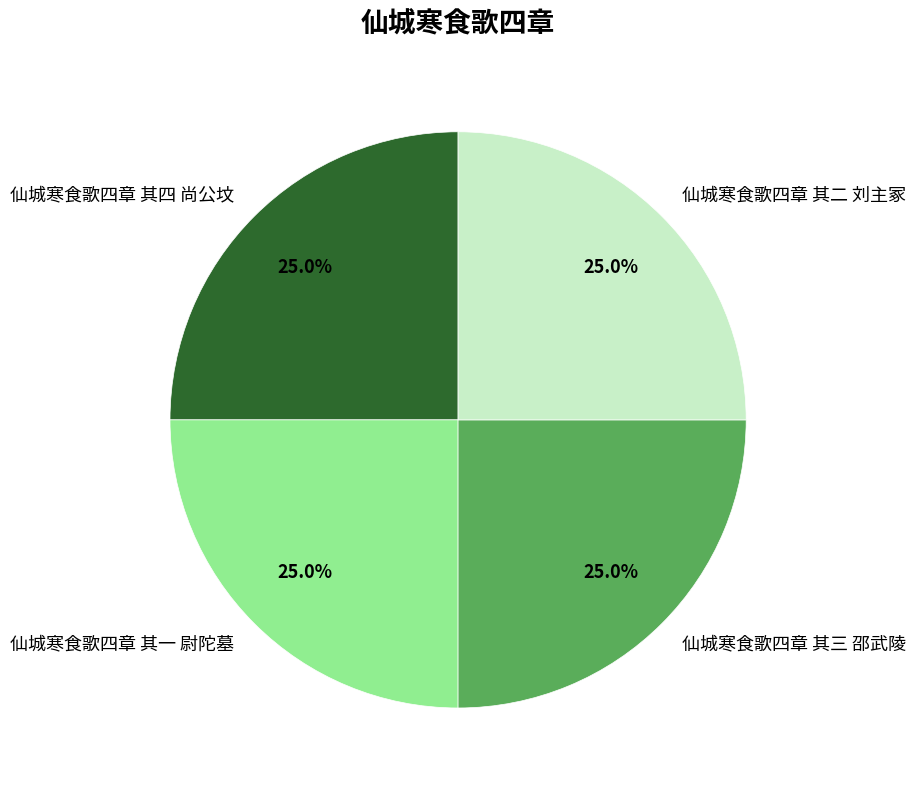

To the nearest percent, what percentage of the pie is 仙城寒食歌四章 其二 刘主冢?

25%